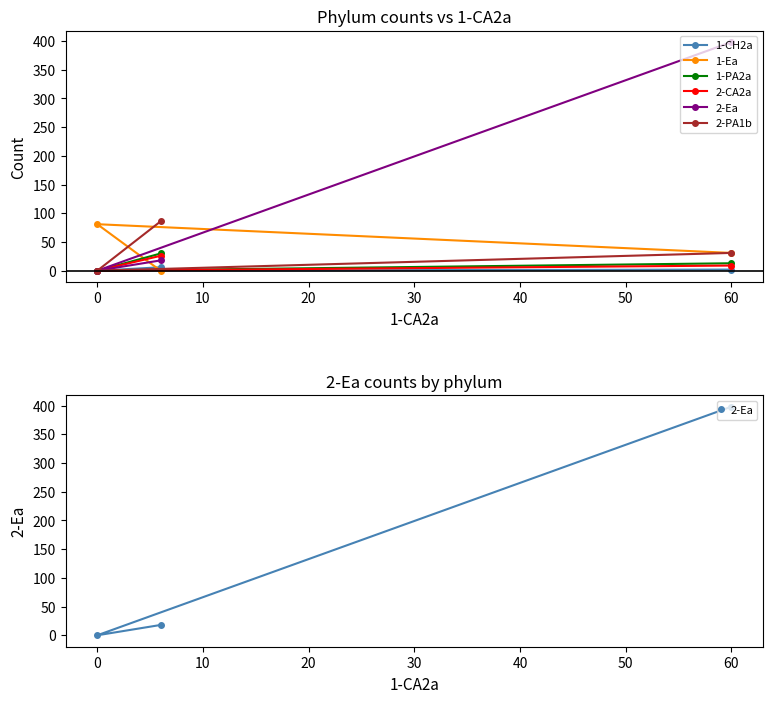

Which series has the largest total across all categories?

2-Ea